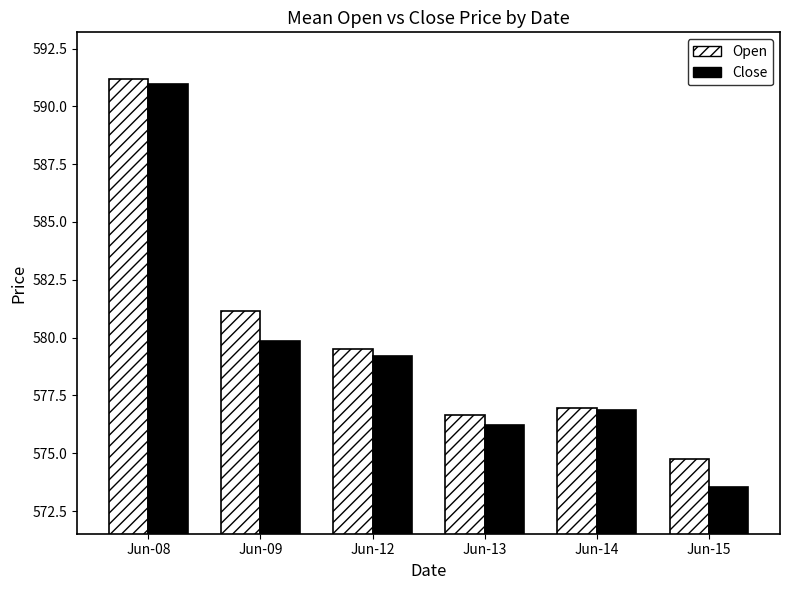

What is the sum of the Open values at Jun-14 and Jun-09?

1158.1